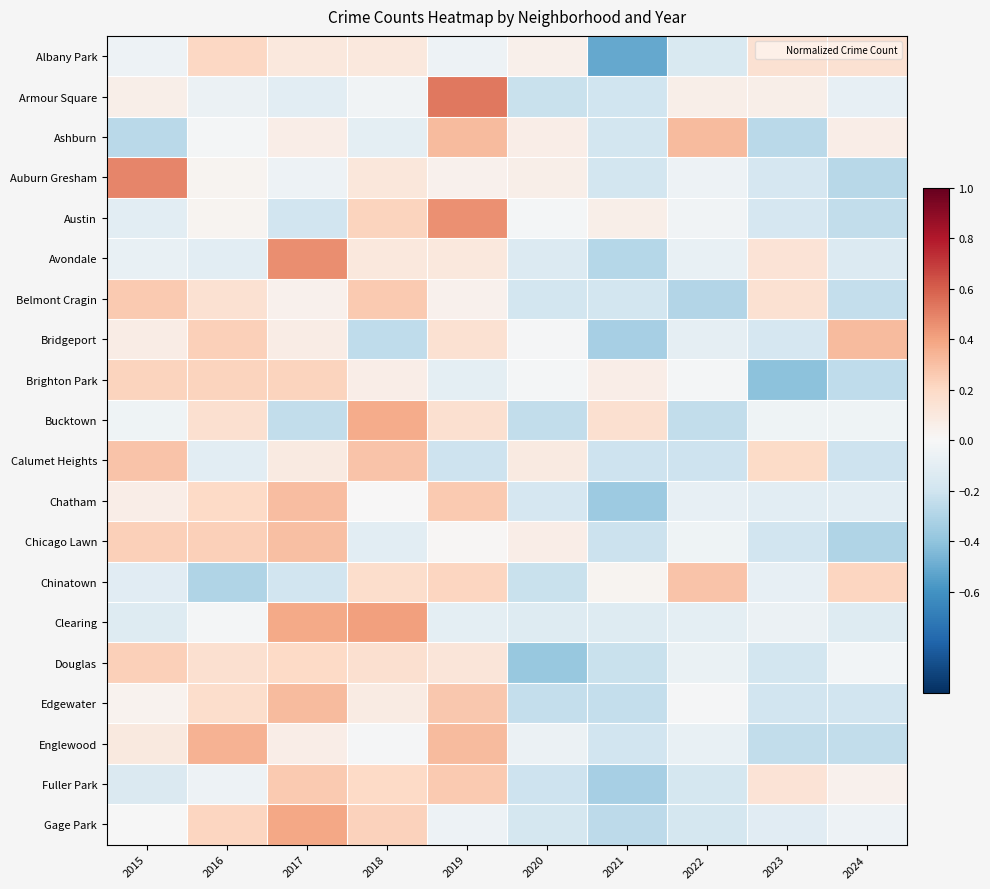

How many series are shown in this chart?

20